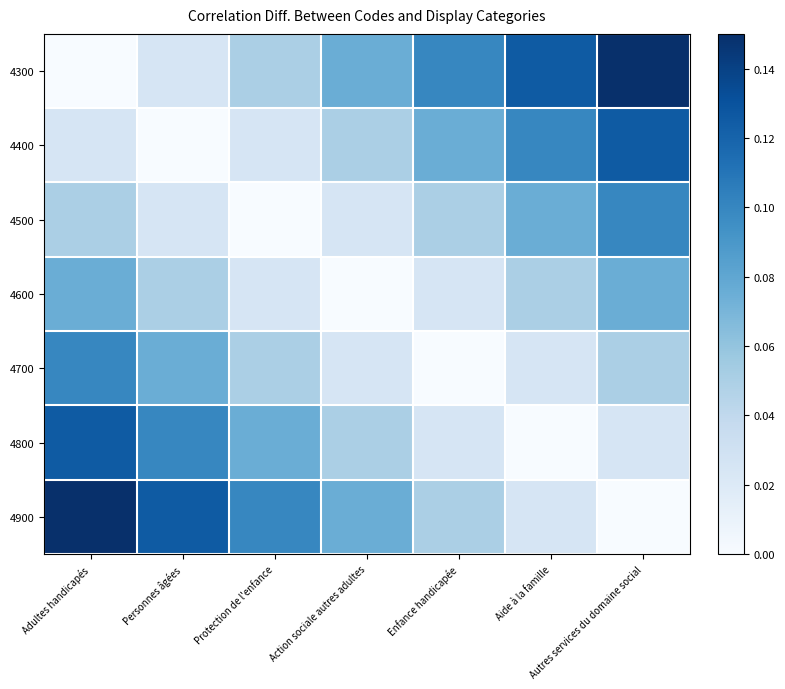

Reading left to right, extract all data points from this chart.

4300: Adultes handicapés=0.0	Personnes âgées=0.0	Protection de l'enfance=0.1	Action sociale autres adultes=0.1	Enfance handicapée=0.1	Aide à la famille=0.1	Autres services du domaine social=0.1
4400: Adultes handicapés=0.0	Personnes âgées=0.0	Protection de l'enfance=0.0	Action sociale autres adultes=0.1	Enfance handicapée=0.1	Aide à la famille=0.1	Autres services du domaine social=0.1
4500: Adultes handicapés=0.1	Personnes âgées=0.0	Protection de l'enfance=0.0	Action sociale autres adultes=0.0	Enfance handicapée=0.1	Aide à la famille=0.1	Autres services du domaine social=0.1
4600: Adultes handicapés=0.1	Personnes âgées=0.1	Protection de l'enfance=0.0	Action sociale autres adultes=0.0	Enfance handicapée=0.0	Aide à la famille=0.1	Autres services du domaine social=0.1
4700: Adultes handicapés=0.1	Personnes âgées=0.1	Protection de l'enfance=0.1	Action sociale autres adultes=0.0	Enfance handicapée=0.0	Aide à la famille=0.0	Autres services du domaine social=0.1
4800: Adultes handicapés=0.1	Personnes âgées=0.1	Protection de l'enfance=0.1	Action sociale autres adultes=0.1	Enfance handicapée=0.0	Aide à la famille=0.0	Autres services du domaine social=0.0
4900: Adultes handicapés=0.1	Personnes âgées=0.1	Protection de l'enfance=0.1	Action sociale autres adultes=0.1	Enfance handicapée=0.1	Aide à la famille=0.0	Autres services du domaine social=0.0